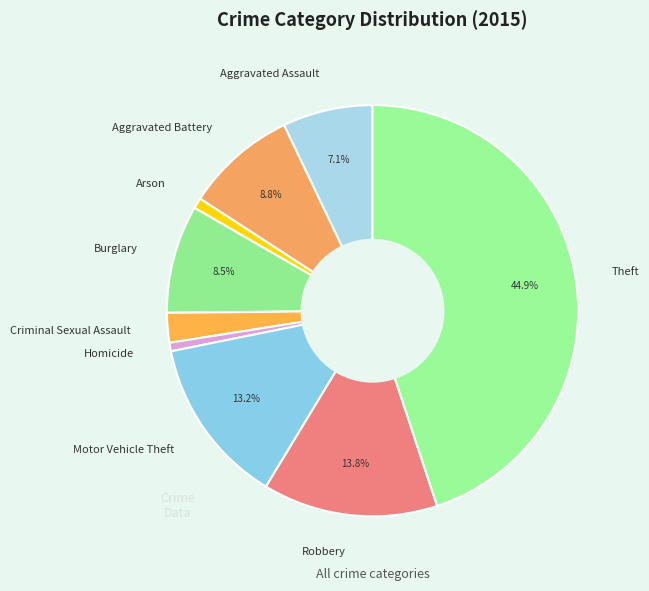

What percentage is the Motor Vehicle Theft slice, to the nearest percent?

13%